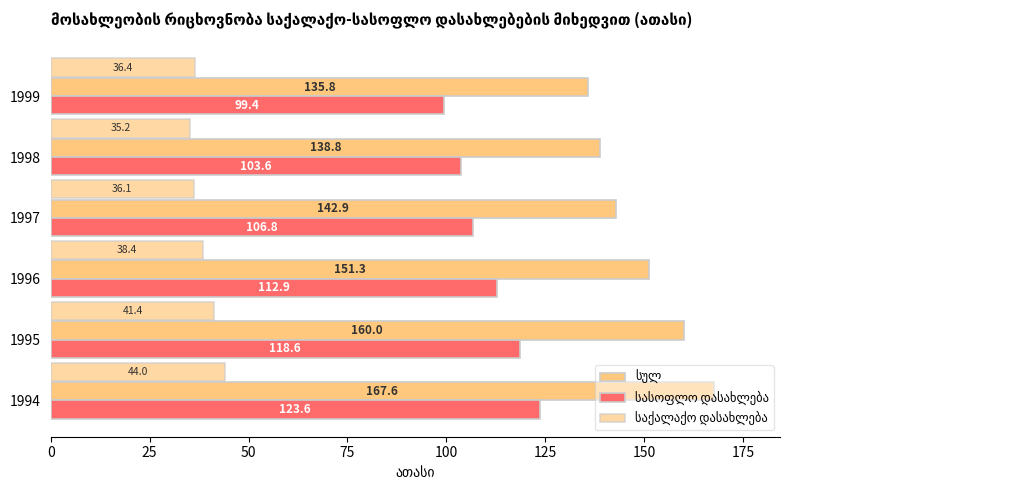

Count the number of data series in this chart.

3